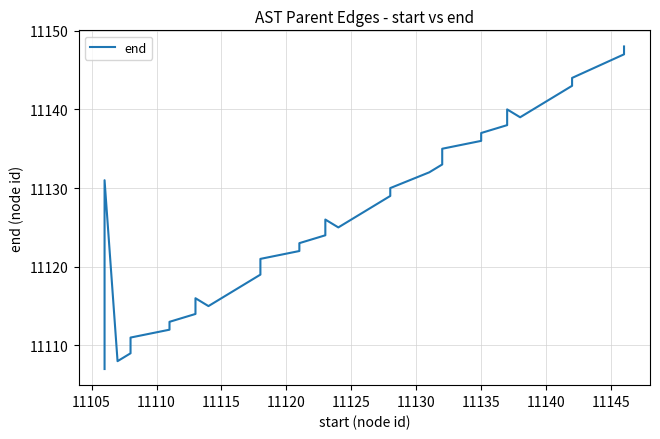

Does the chart have visible grid lines?

Yes